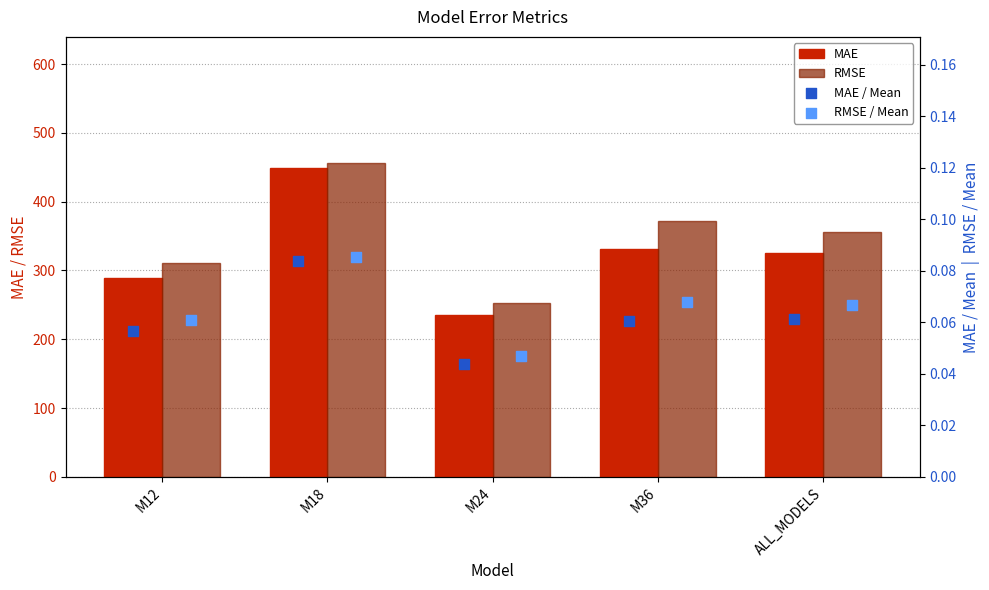

Is the value of MAE at M24 greater than the value of RMSE at ALL_MODELS?

No